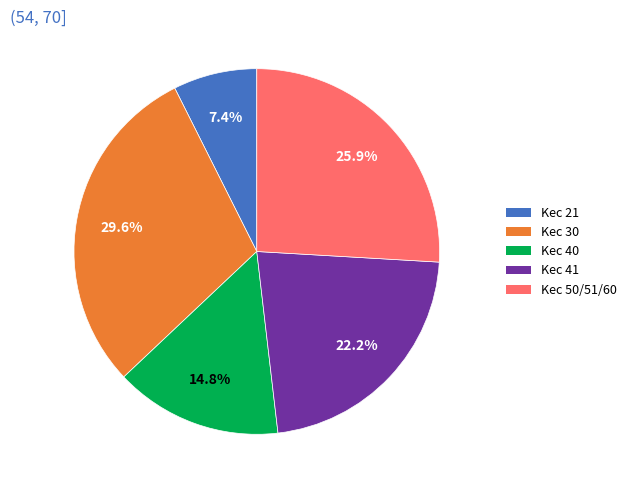

To the nearest percent, what is the average slice percentage?

20%